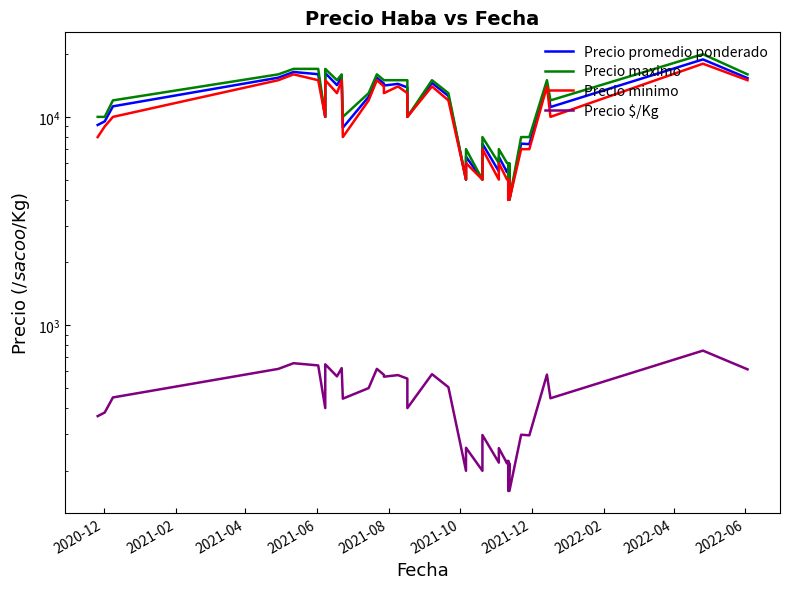

Which series has the largest total across all categories?

Precio maximo